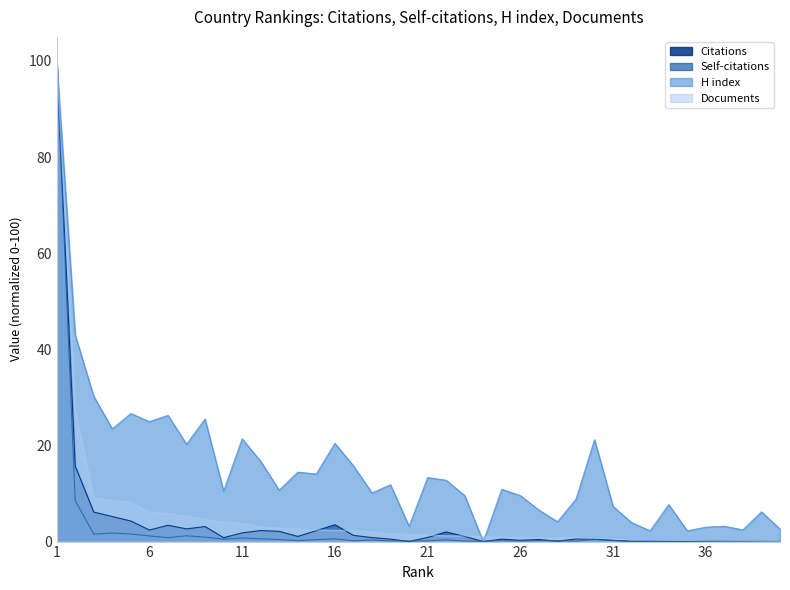

Read the Self-citations value at 14.

0.2